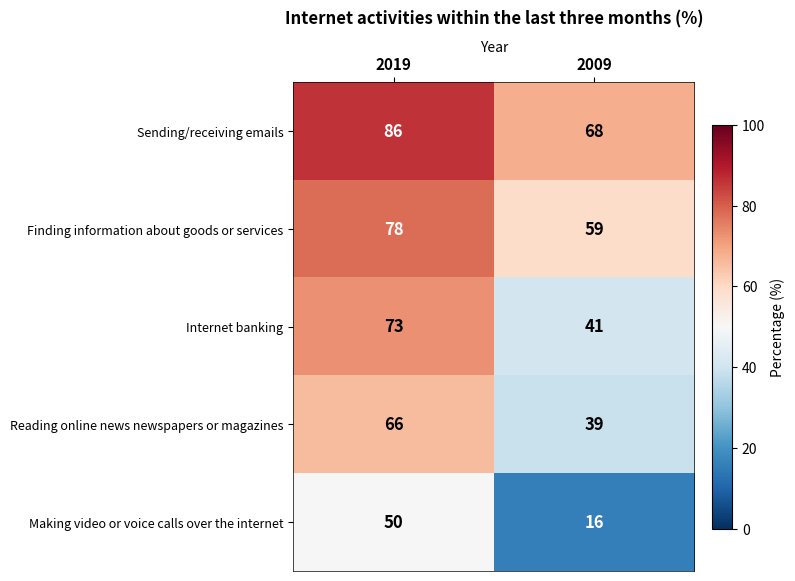

Reading left to right, what are all the values shown in this chart?

Sending/receiving emails: 86	68
Finding information about goods or services: 78	59
Internet banking: 73	41
Reading online news newspapers or magazines: 66	39
Making video or voice calls over the internet: 50	16